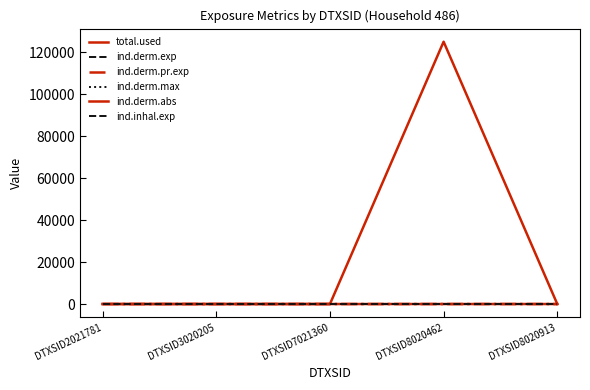

The value of ind.derm.abs at DTXSID8020462 is 0.0. True or false?

False